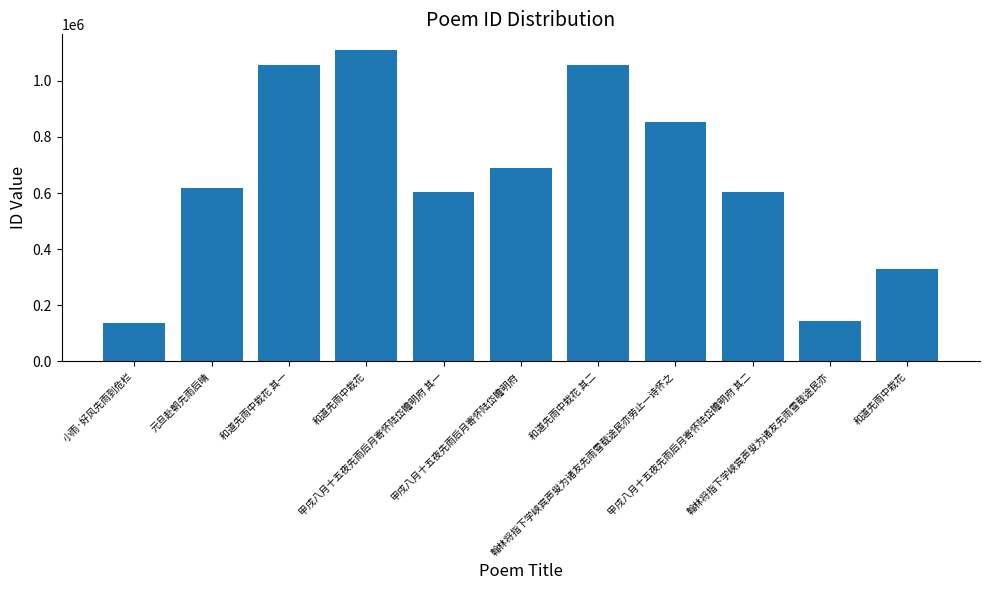

How many bars are there in total?

11